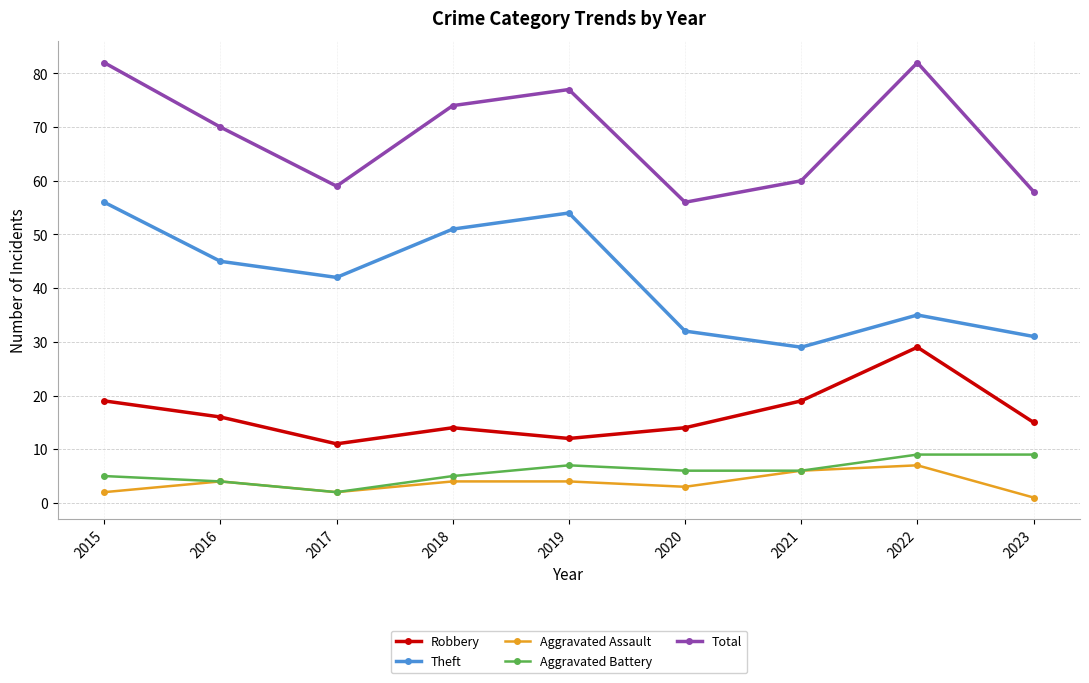

What is the total value across all series at 2019?

154